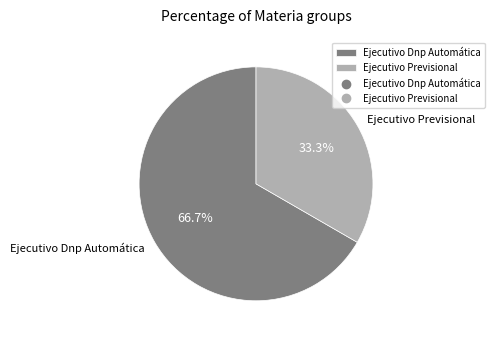

To the nearest percent, what is the difference between the Ejecutivo Previsional and Ejecutivo Dnp Automática slice percentages?

33%